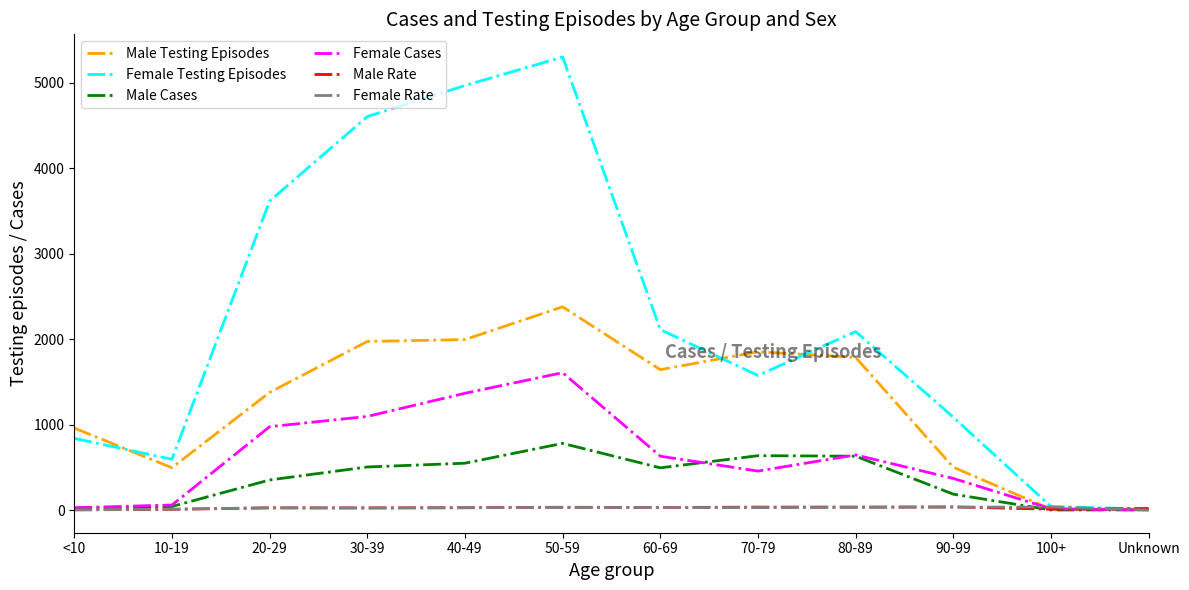

The value of Male Testing Episodes at 50-59 is 3275.9. True or false?

False